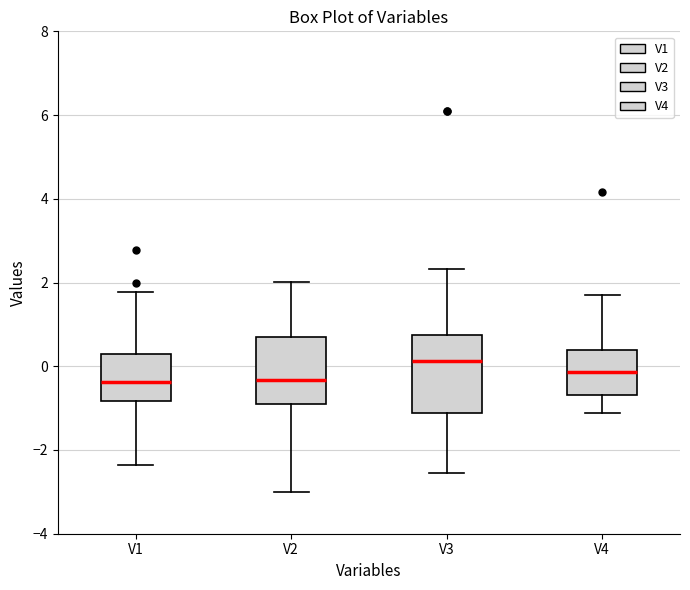

Where does the upper whisker of the box for V3 end on the y-axis? The values are not printed on the chart, so give them approximately, as read against the axis.

2.4